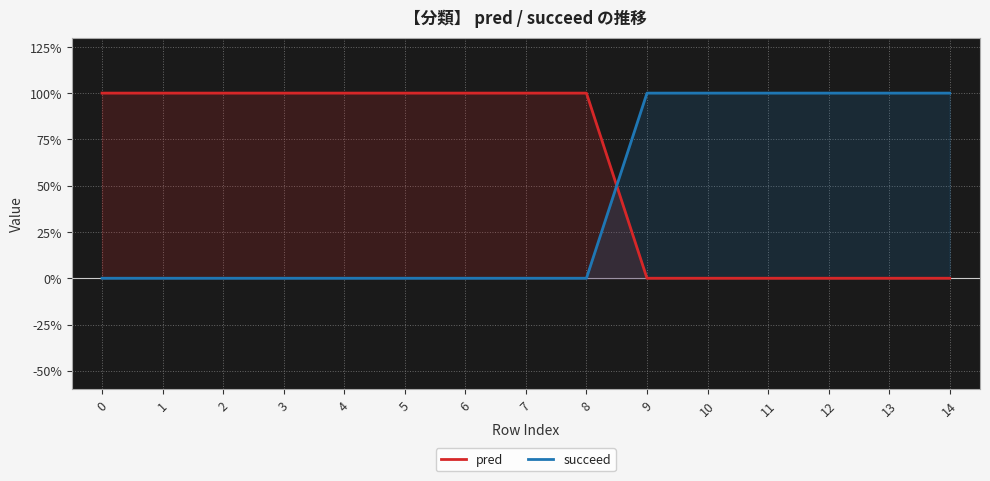

What is the total value across all series at 6?

1